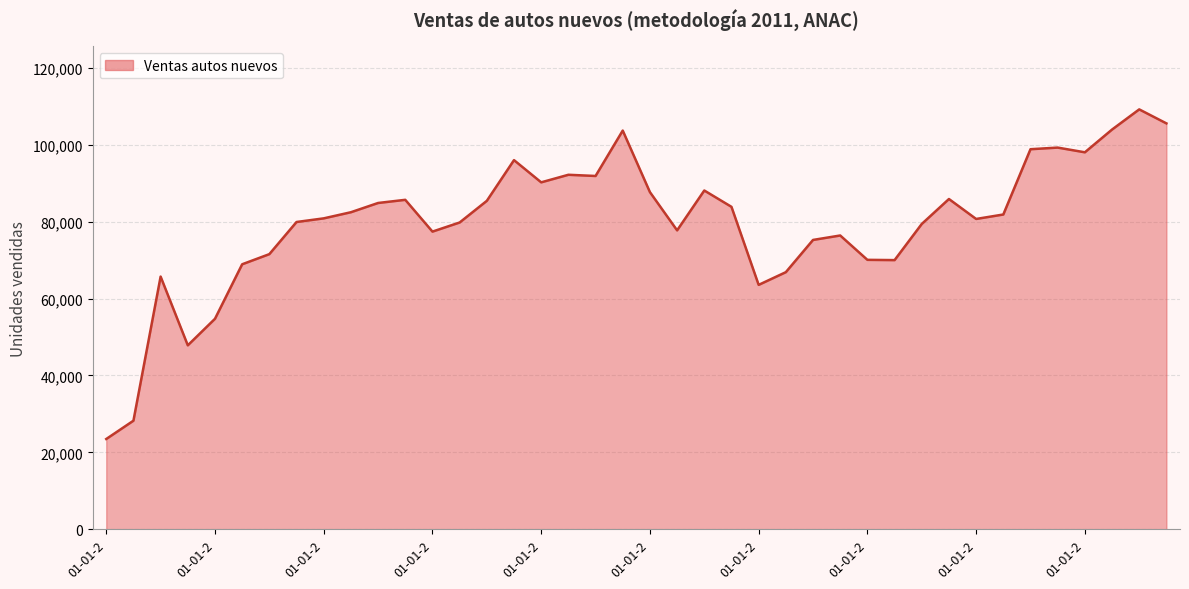

What is the difference between the maximum and minimum values?

85810